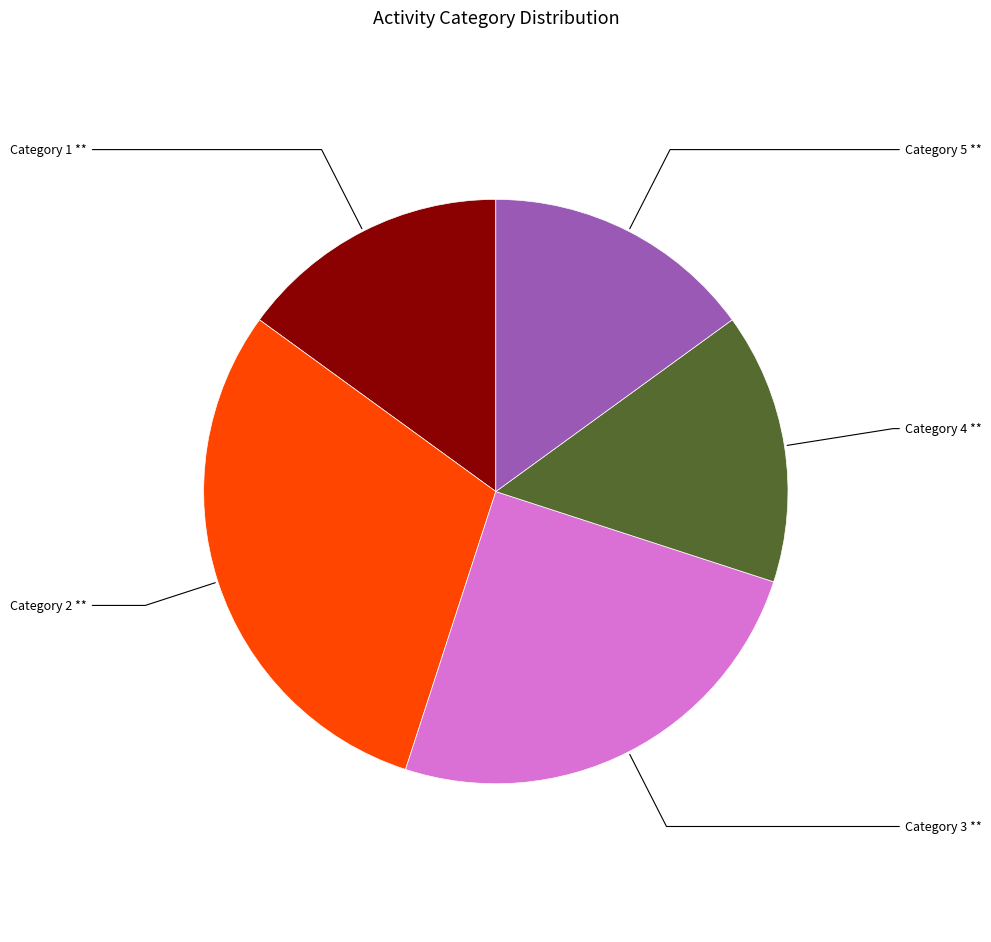

Which slice is the largest?

Category 2 **